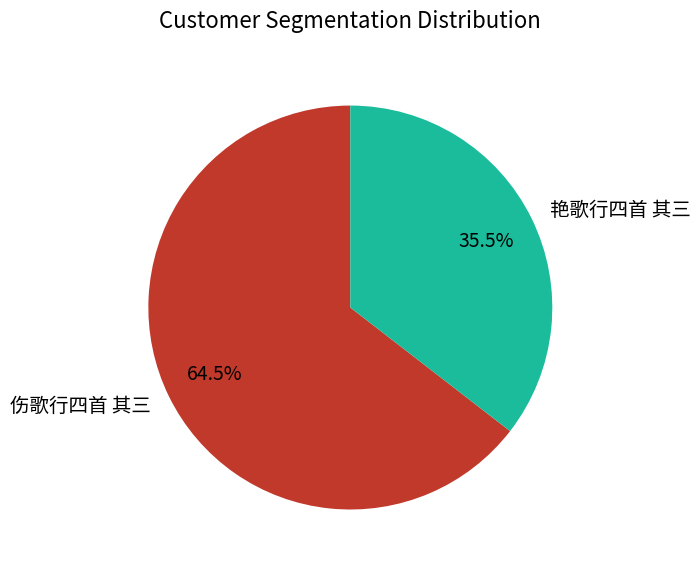

Between 艳歌行四首 其三 and 伤歌行四首 其三, which is larger?

伤歌行四首 其三